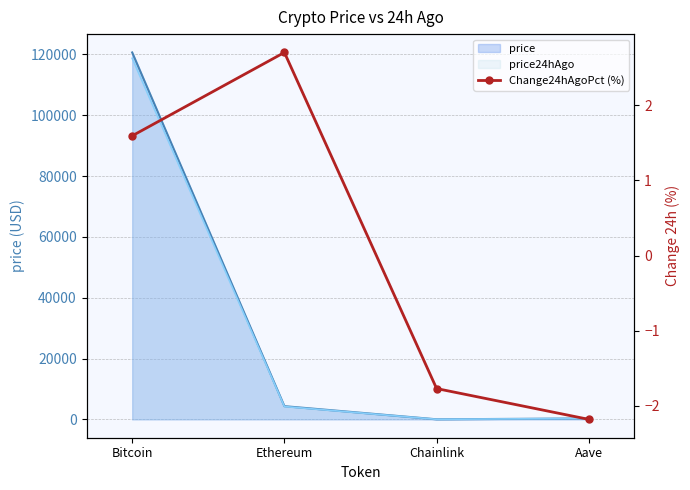

What is the label of the 1st point from the right?

Aave